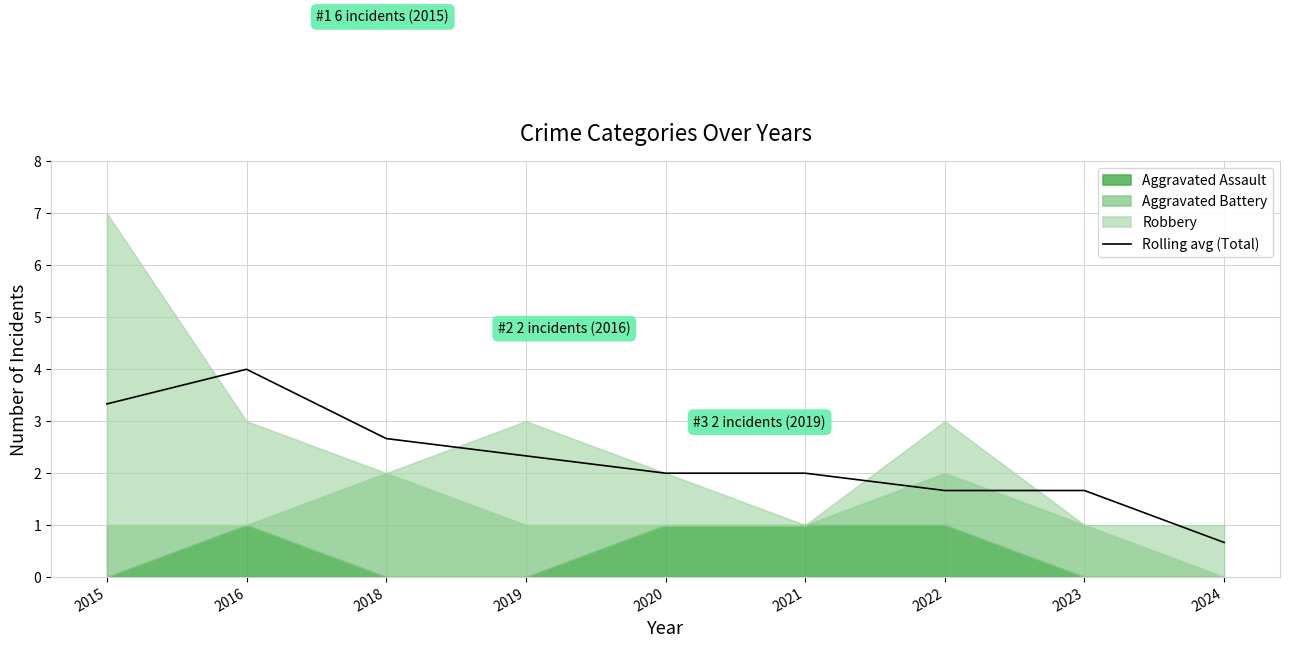

What is the minimum value shown in the chart?

0.7